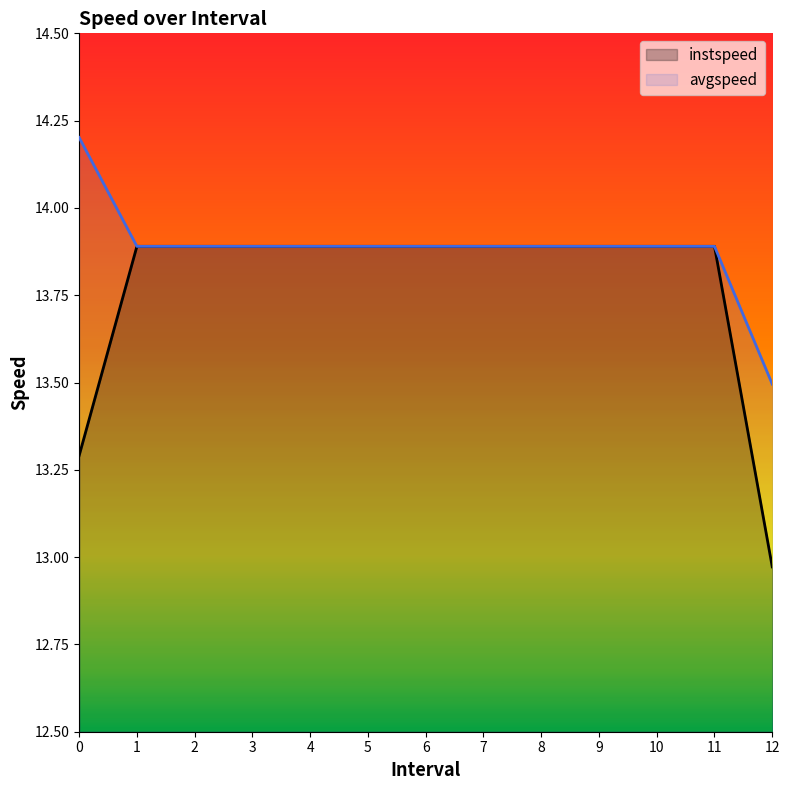

Which category has the highest value in the instspeed series?

1.0